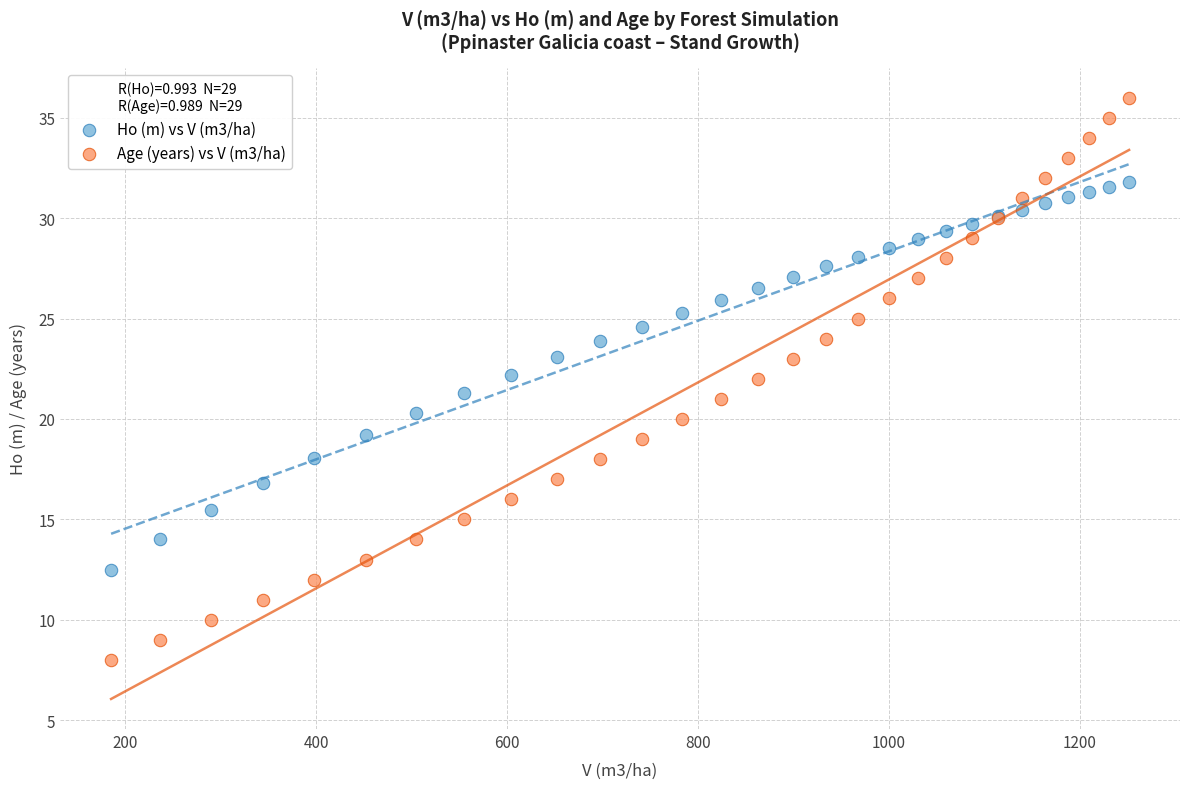

Which series reaches the maximum Y coordinate?

Age (years) vs V (m3/ha)